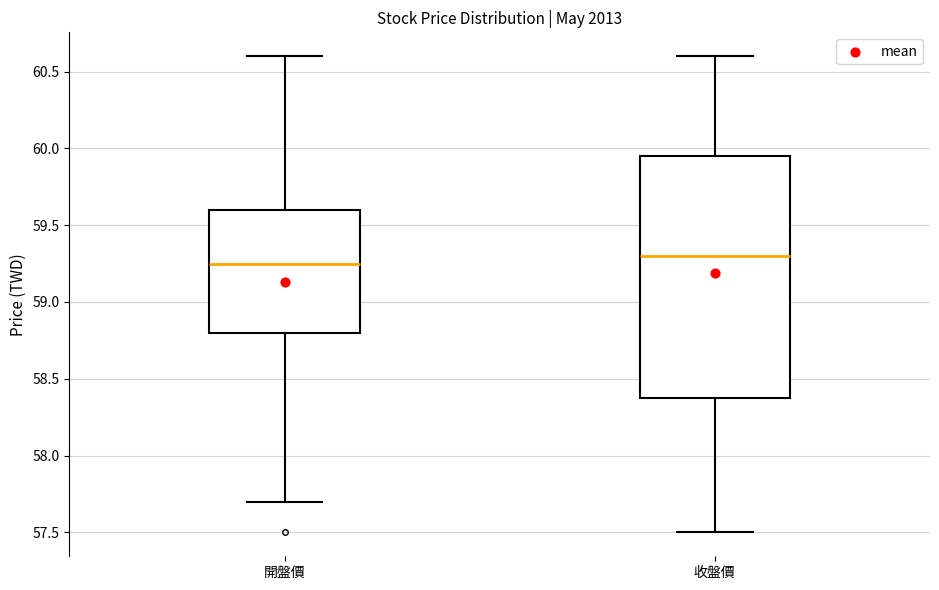

Where is the lower edge of the box for 開盤價 on the y-axis? The values are not printed on the chart, so give them approximately, as read against the axis.

58.80